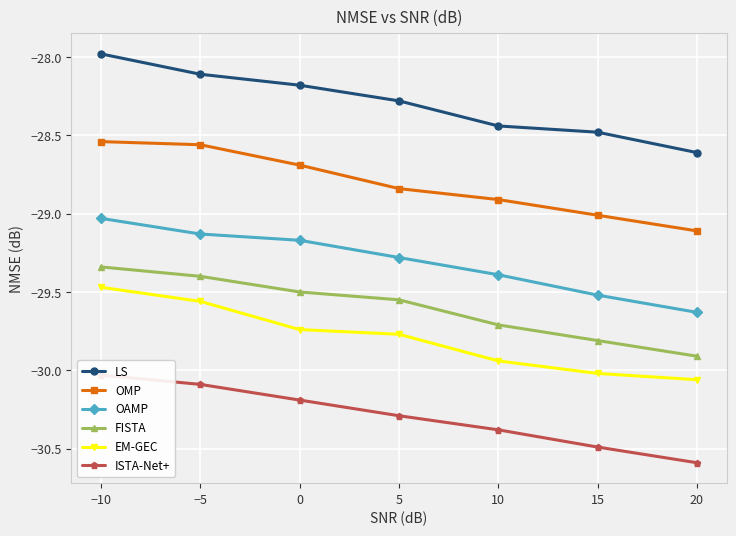

Which label corresponds to the smallest value in the chart?

20